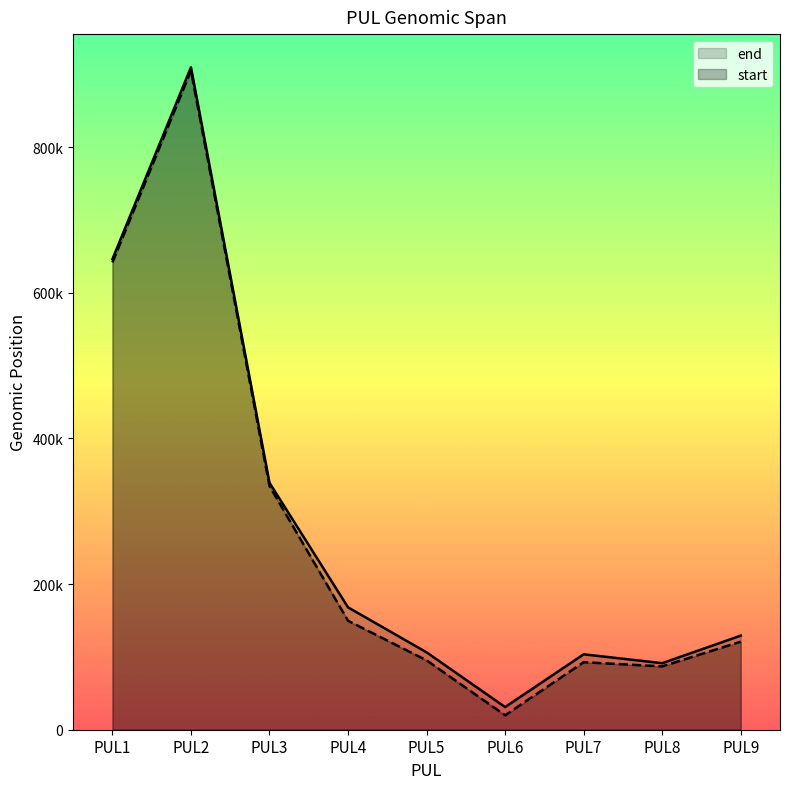

True or false: start and end cross at least once.

False